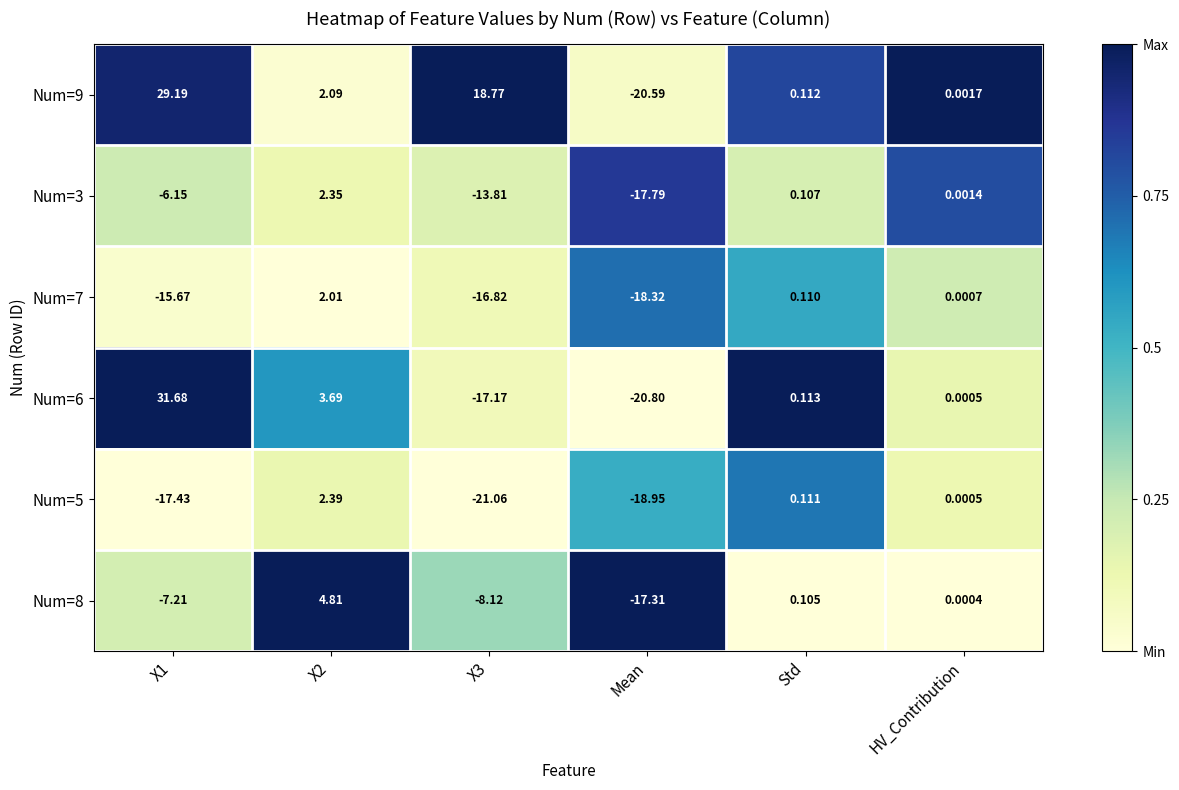

Which category has the highest value across all series?

X1